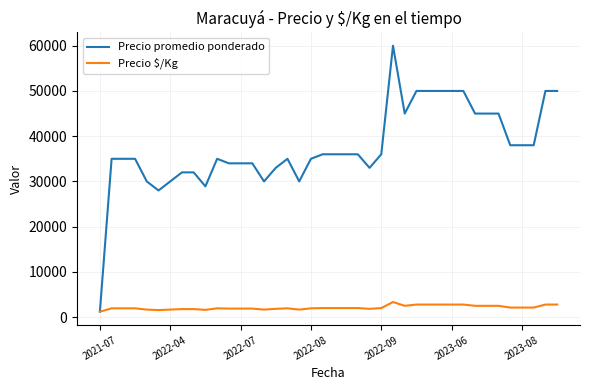

Which series has the largest range (max minus min)?

Precio promedio ponderado